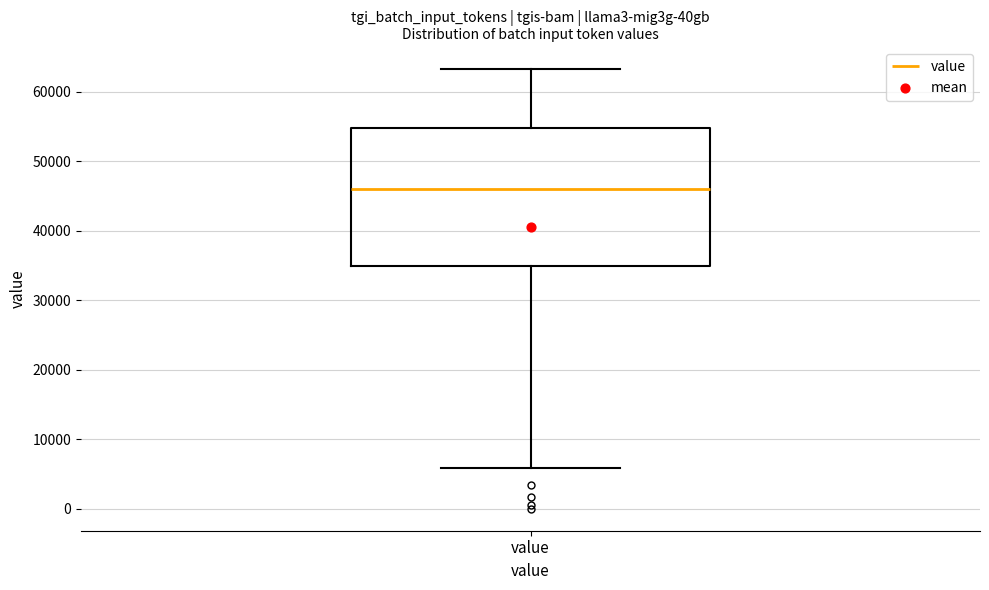

Where is the lower edge of the box for value on the y-axis? The values are not printed on the chart, so give them approximately, as read against the axis.

35000